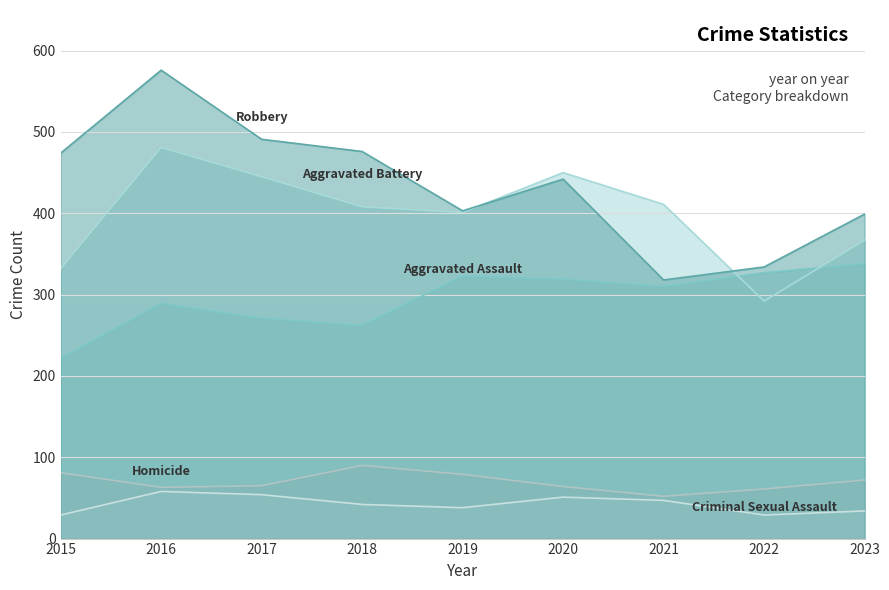

What is the value of the Aggravated Battery point at the 4th from the left?

408